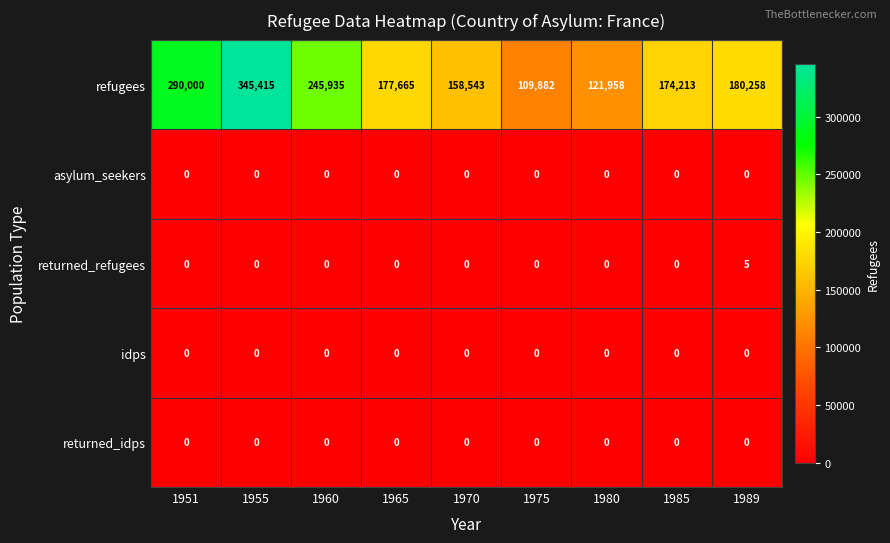

Which series has the widest spread of values?

refugees